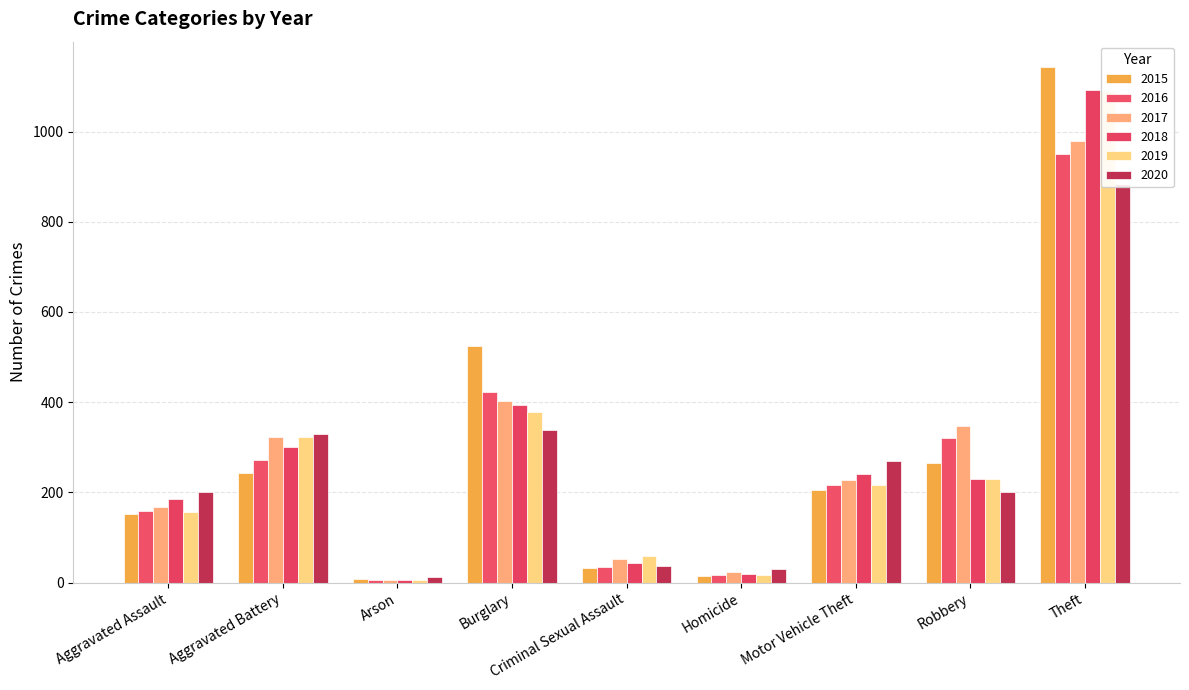

What are all the series names shown in the legend?

2015, 2016, 2017, 2018, 2019, 2020